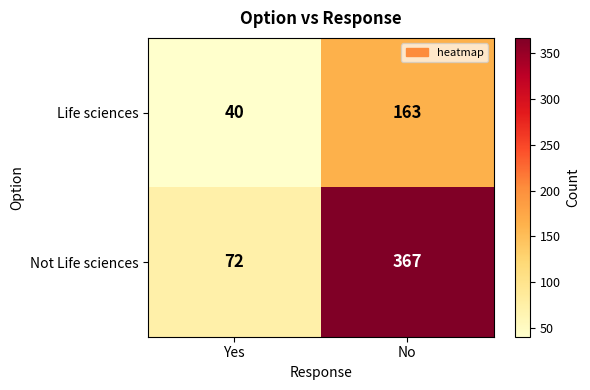

The Life sciences series shows 16 at Yes. True or false?

False